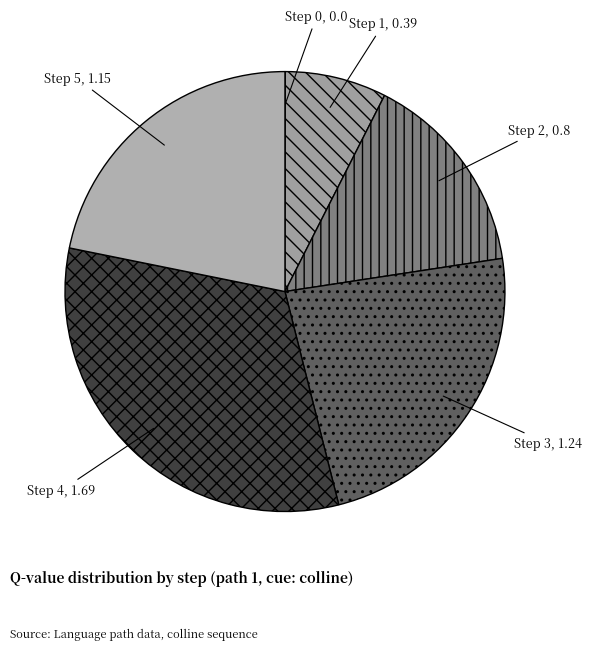

The Step 4 slice represents 32% of the pie. True or false?

True